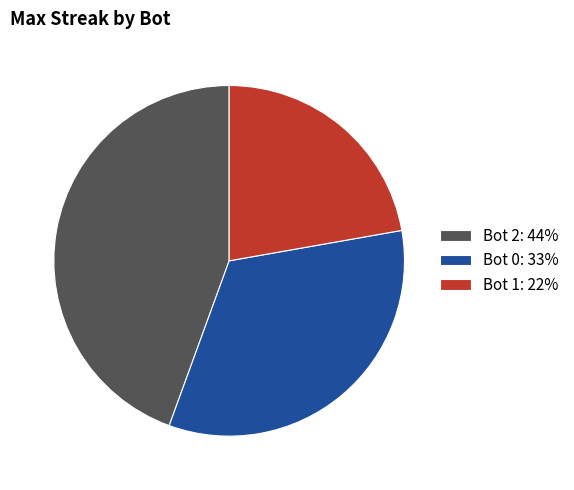

Count the number of slices in the pie.

3